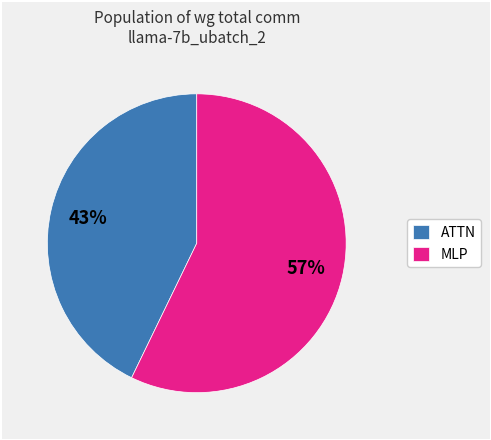

Rank the categories by value from lowest to highest.

ATTN, MLP